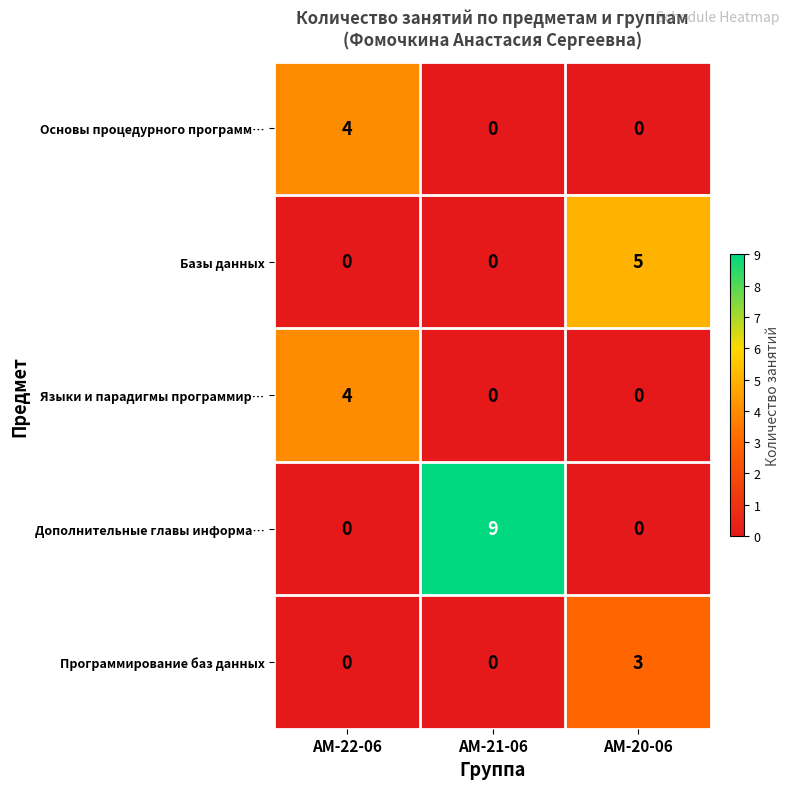

Which series has the widest spread of values?

Дополнительные главы информа…